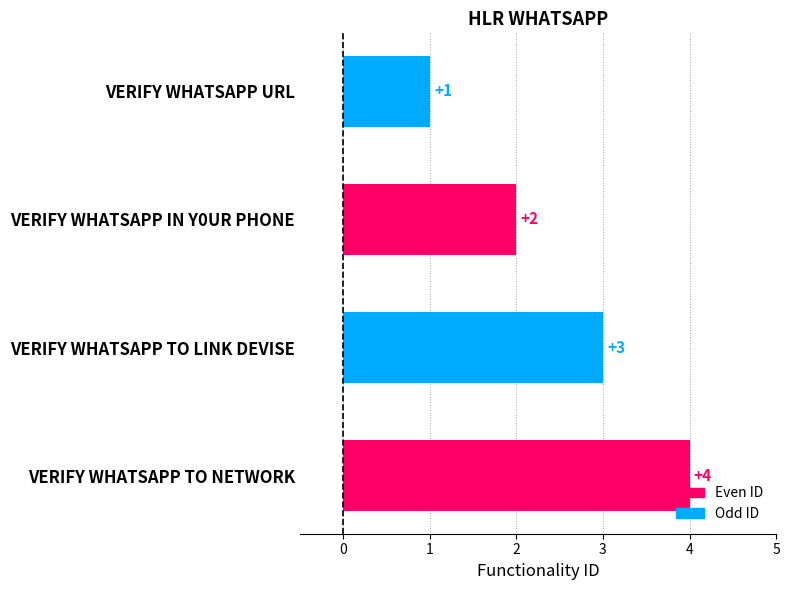

How many data points does each series have?

4